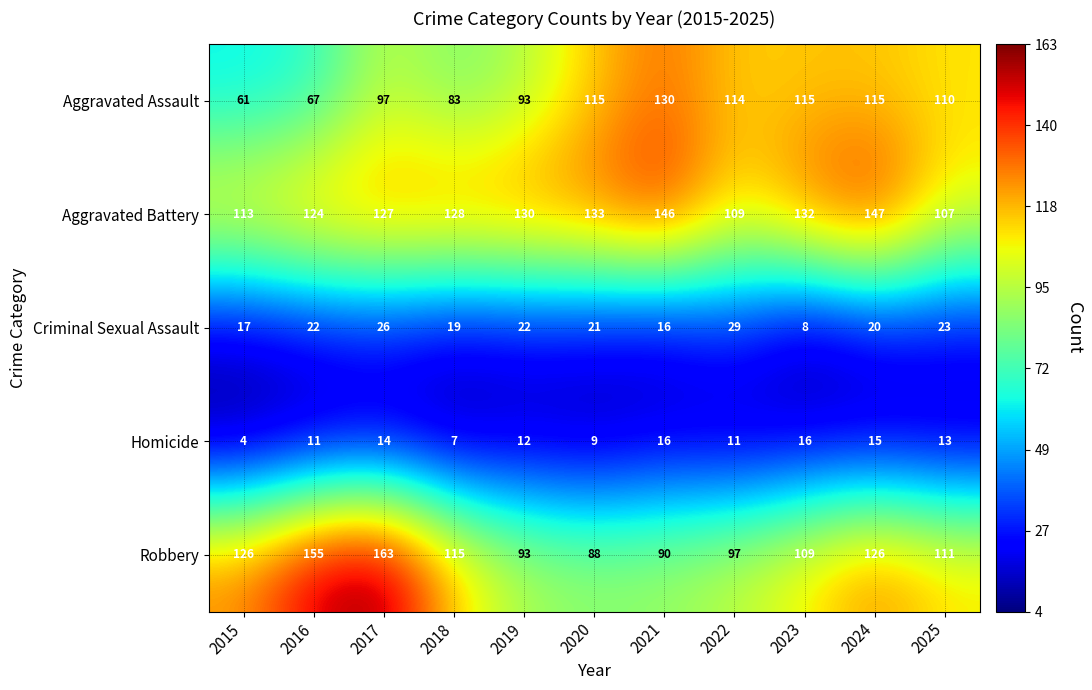

At 2018, list the series in order from largest to smallest.

Aggravated Battery, Robbery, Aggravated Assault, Criminal Sexual Assault, Homicide